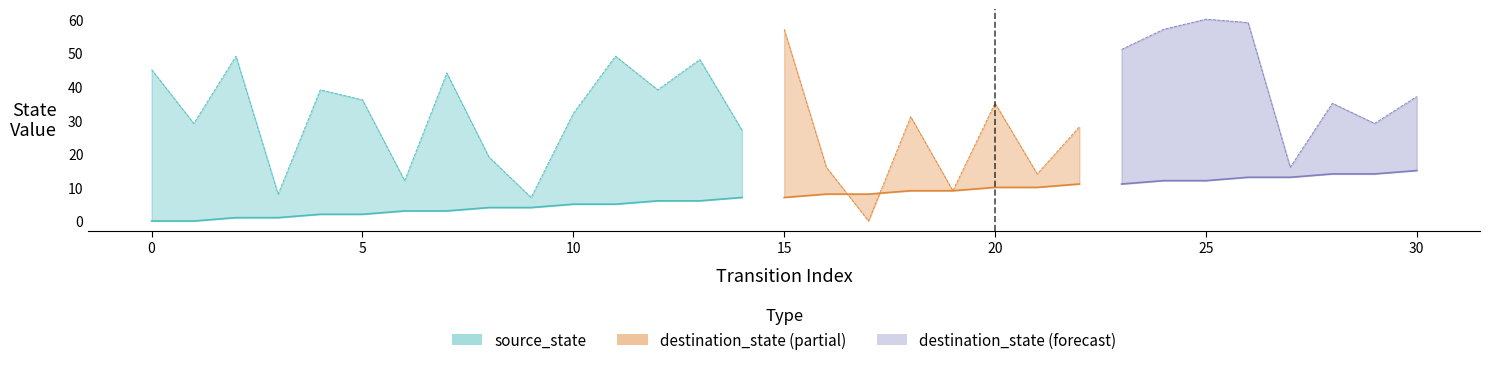

At which label is source_state closest to 7?

14